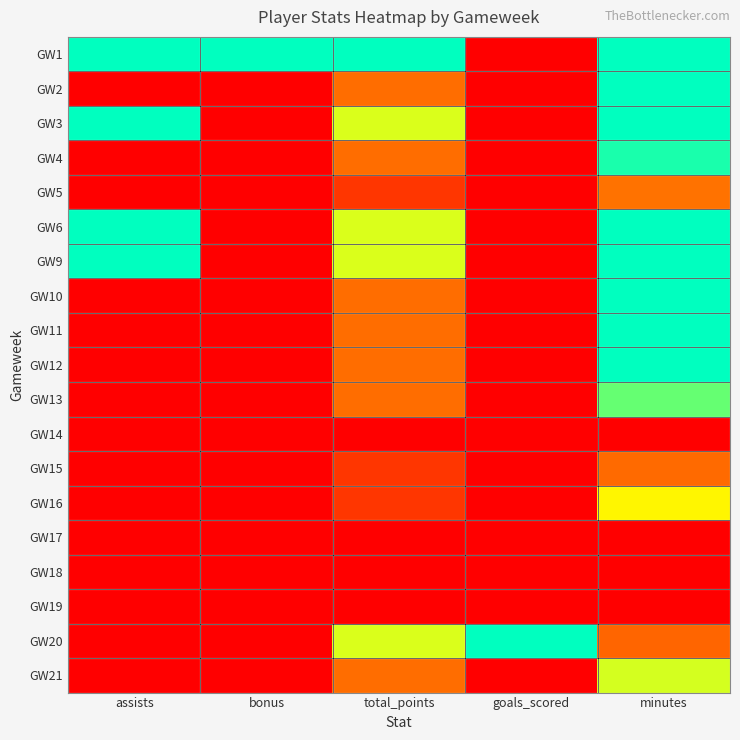

Which category has the highest value across all series?

assists